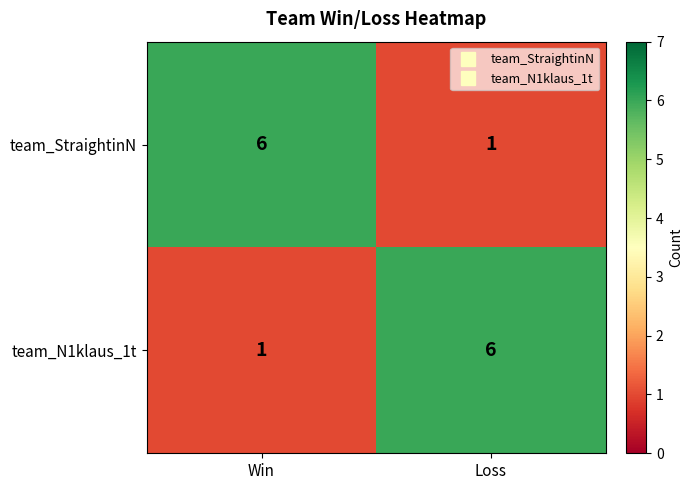

Count the number of data series in this chart.

2